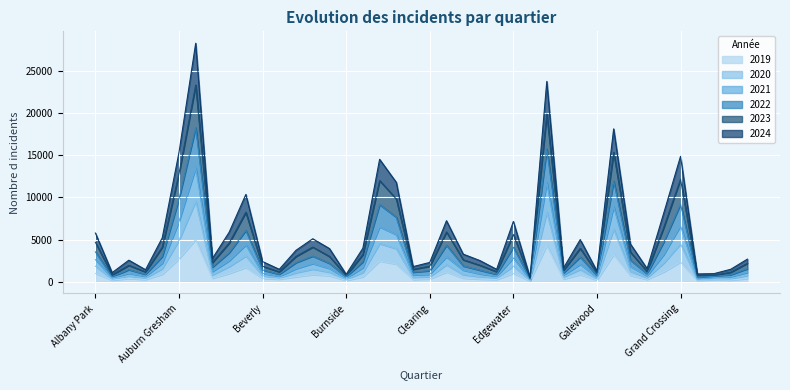

Rank the series by their average value, from lowest to highest.

2019, 2020, 2024, 2021, 2023, 2022